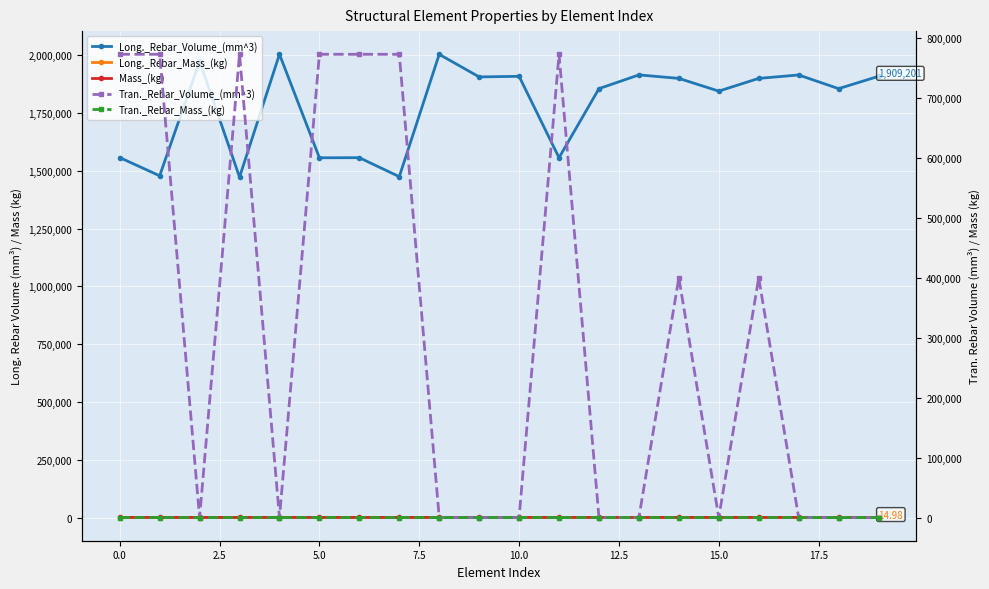

At how many categories does at least one series exceed 609202?

20